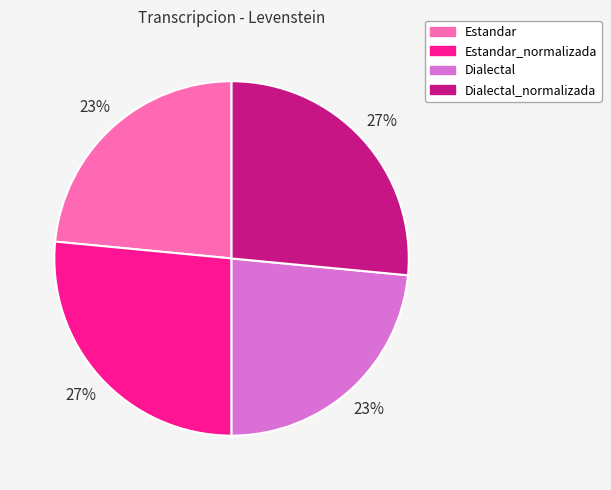

What percentage is the Dialectal slice, to the nearest percent?

23%